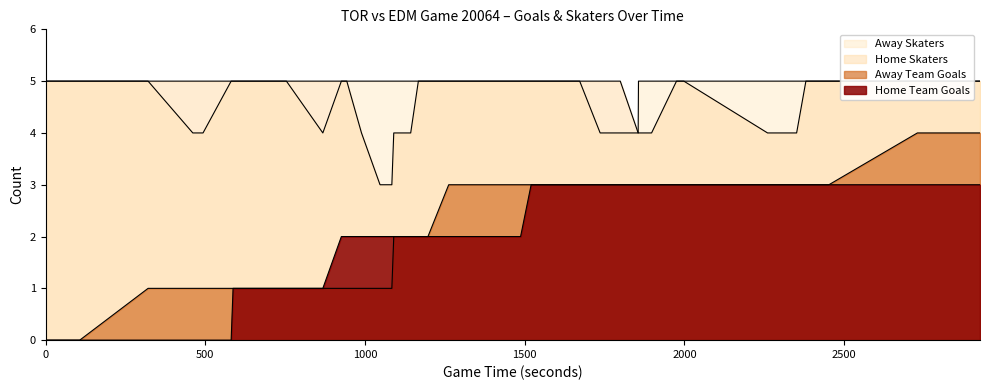

At which label does Home Team Goals reach its peak?

1520